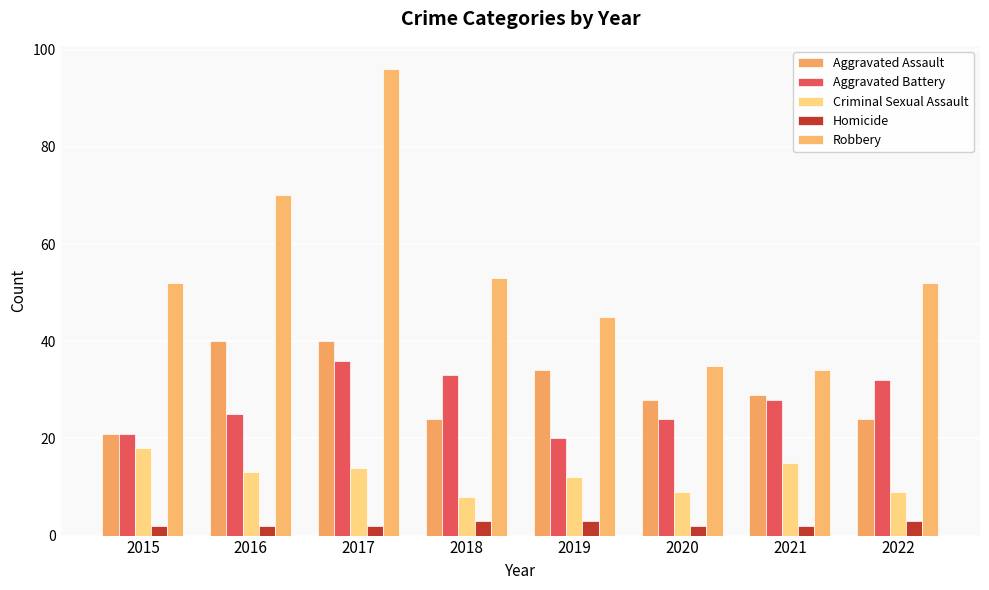

What is the total value across all series at 2022?

120